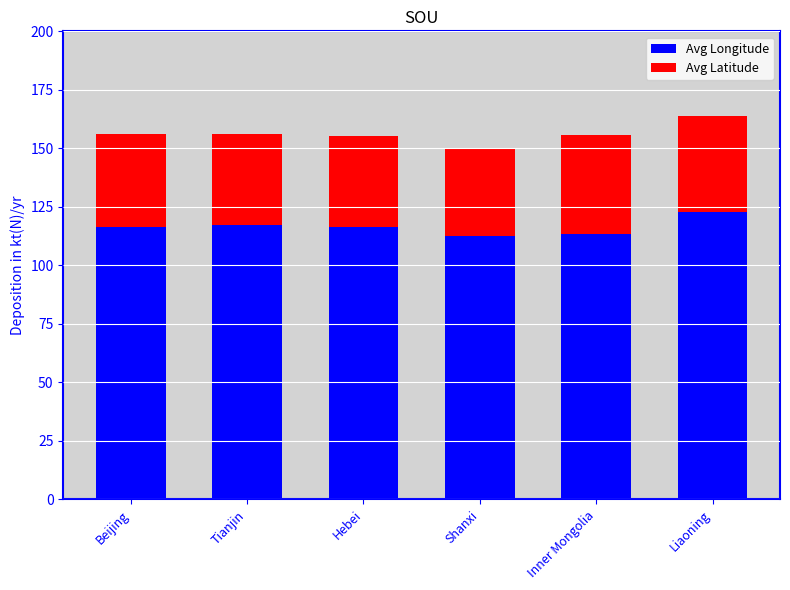

At which label does Avg Longitude reach its peak?

Liaoning